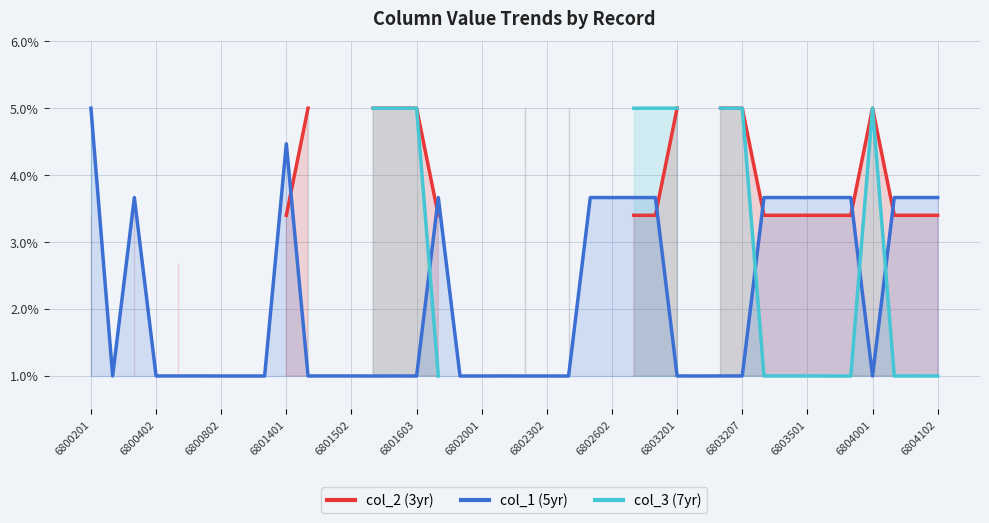

True or false: col_2 (3yr) and col_1 (5yr) cross at least once.

True